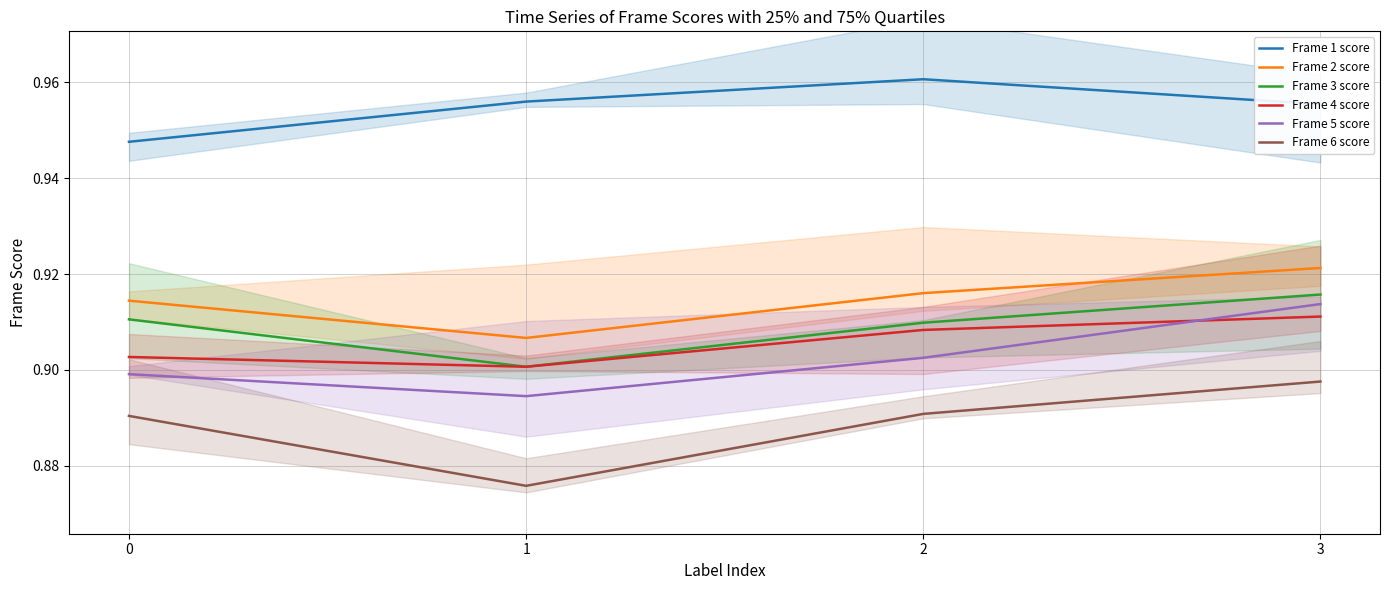

Does the chart have visible grid lines?

Yes